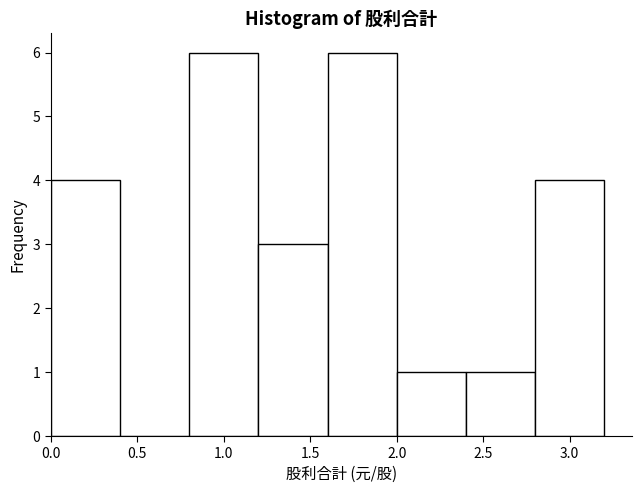

Reading left to right, list every bar in this chart as the range it spans on the x-axis followed by its height. The values are not printed on the chart, so give them approximately, as read against the axis.

0.0 to 0.4: 4
0.4 to 0.8: 0
0.8 to 1.2: 6
1.2 to 1.6: 3
1.6 to 2.0: 6
2.0 to 2.4: 1
2.4 to 2.8: 1
2.8 to 3.2: 4